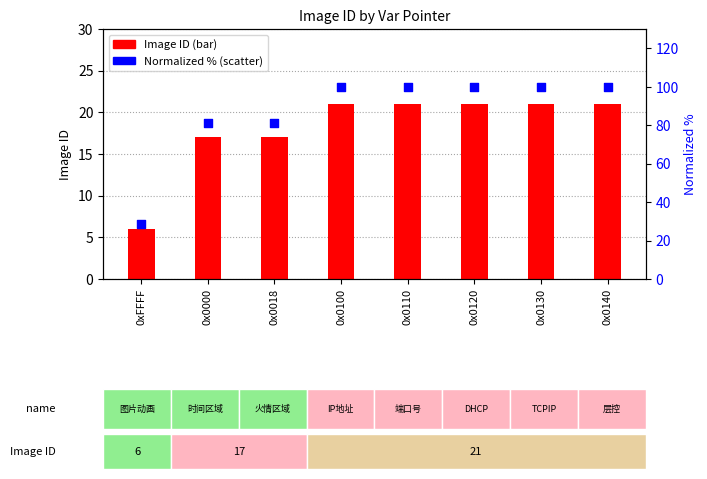

What are all the series names shown in the legend?

Image ID, Normalized %